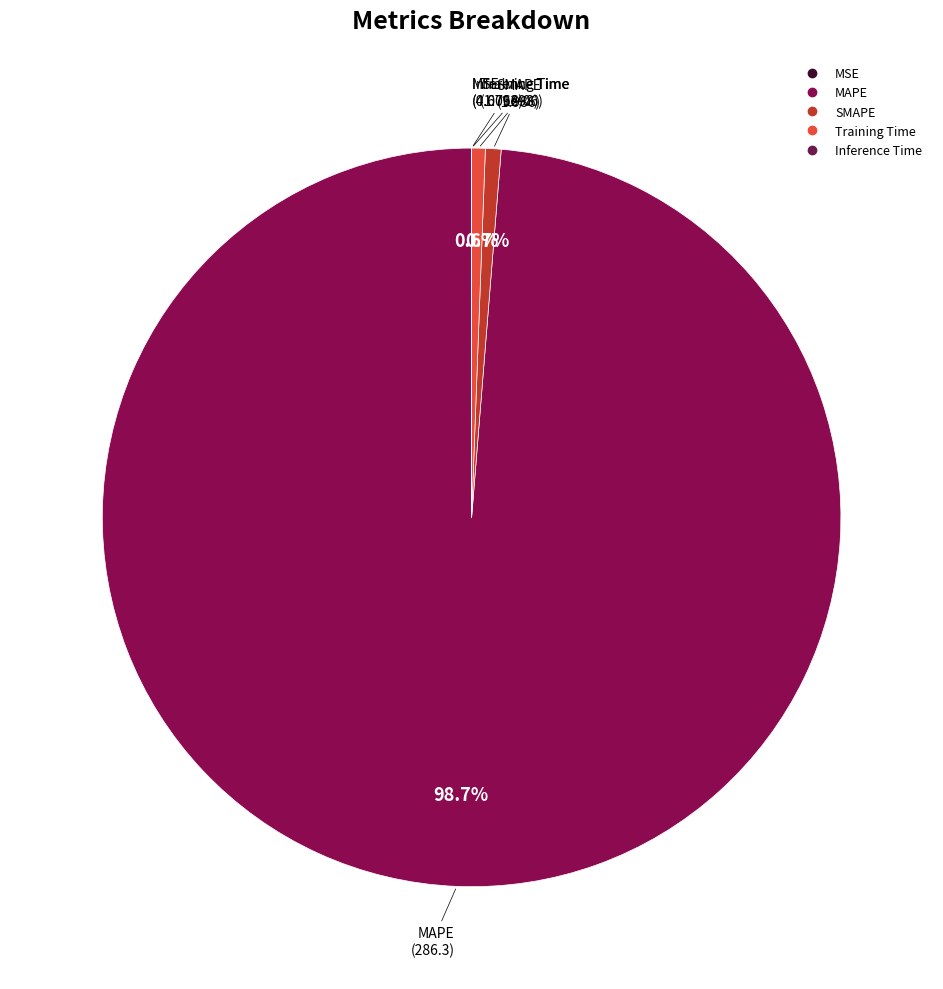

What percentage do SMAPE and Training Time together represent?

1.3%